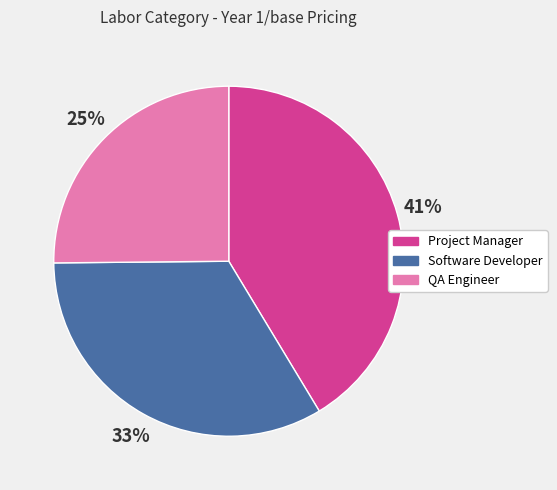

To the nearest percent, what is the combined percentage of Software Developer and QA Engineer?

59%